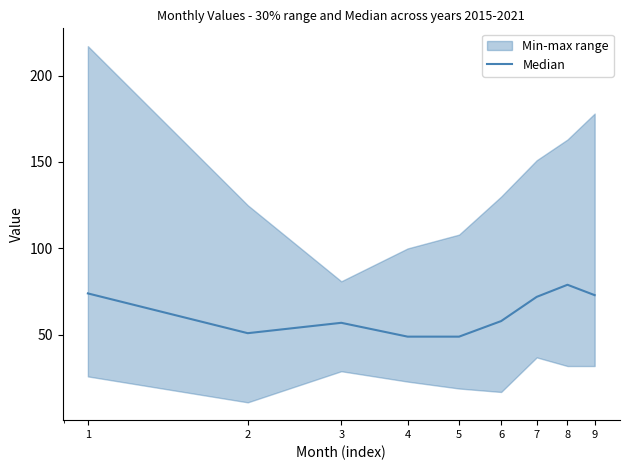

At which label does the data first exceed 58?

1